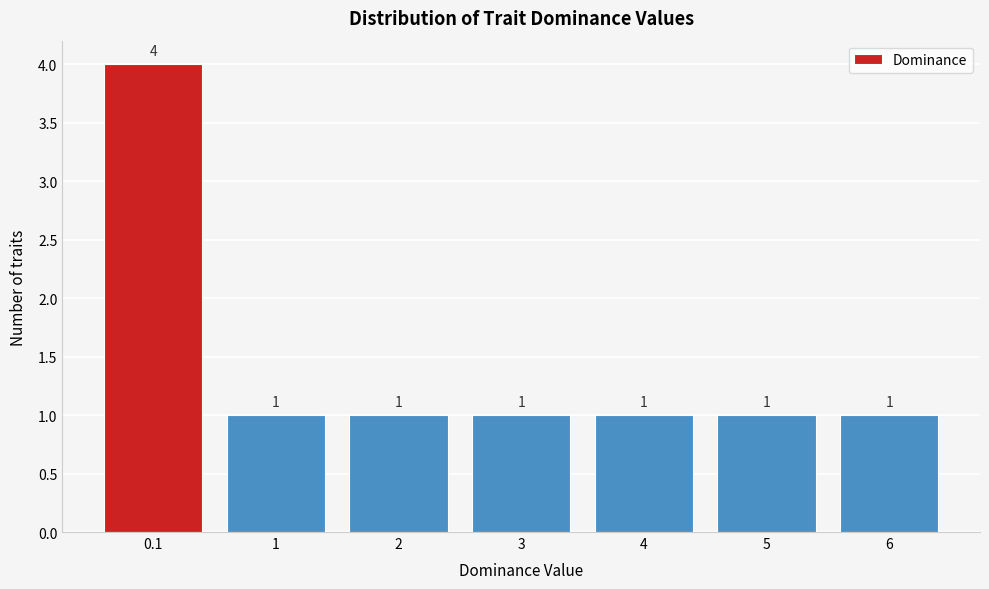

Reading left to right, what are all the values shown in this chart?

0.1=4	1=1	2=1	3=1	4=1	5=1	6=1